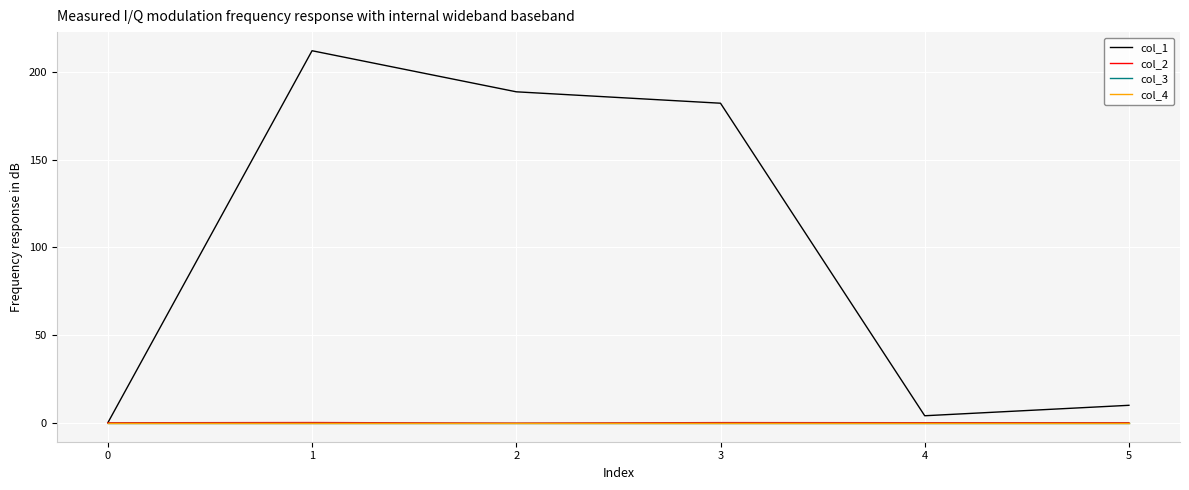

Which series has the largest total across all categories?

col_1